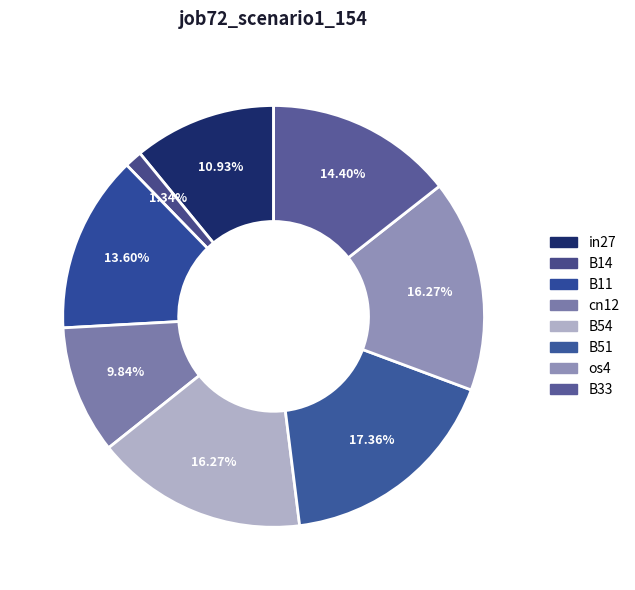

How many slices are in this pie chart?

8